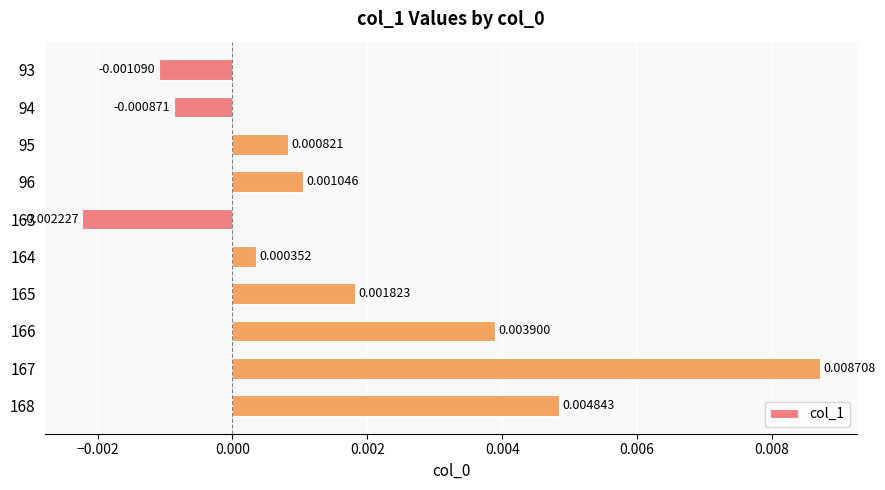

Which has a higher value, 94 or 163?

94